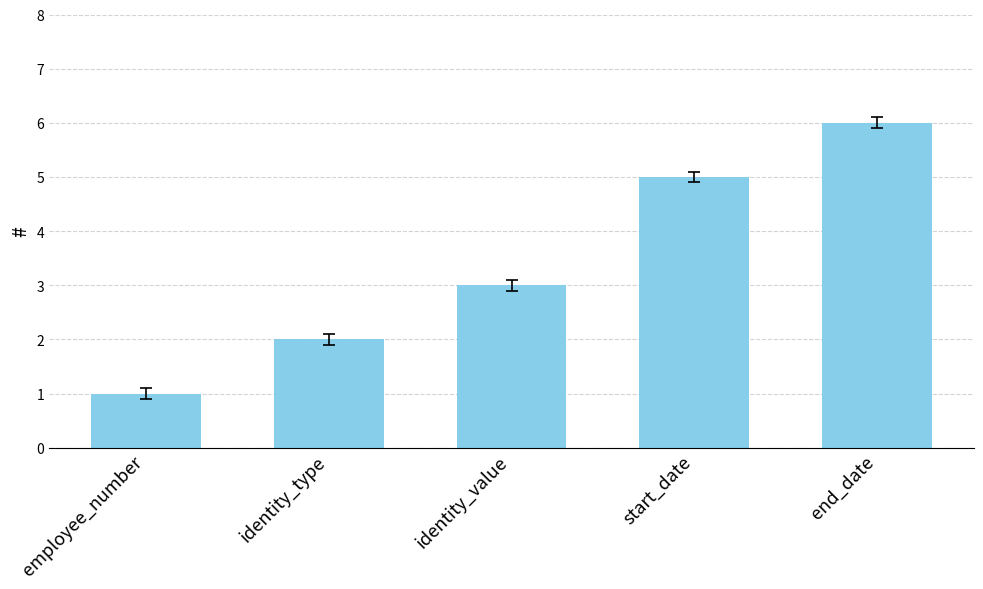

Reading left to right, list all the values displayed in this chart.

employee_number=1	identity_type=2	identity_value=3	start_date=5	end_date=6